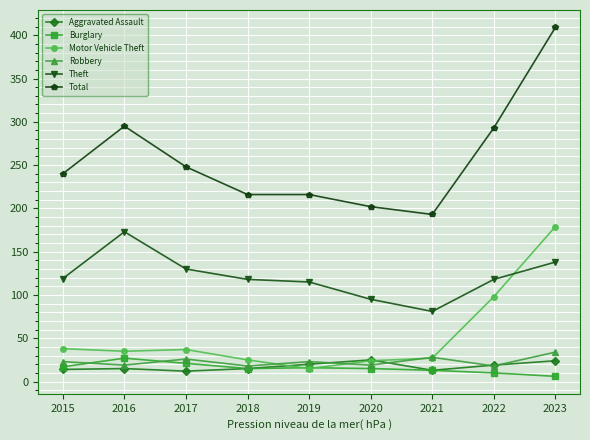

At which label does Robbery reach its peak?

2023